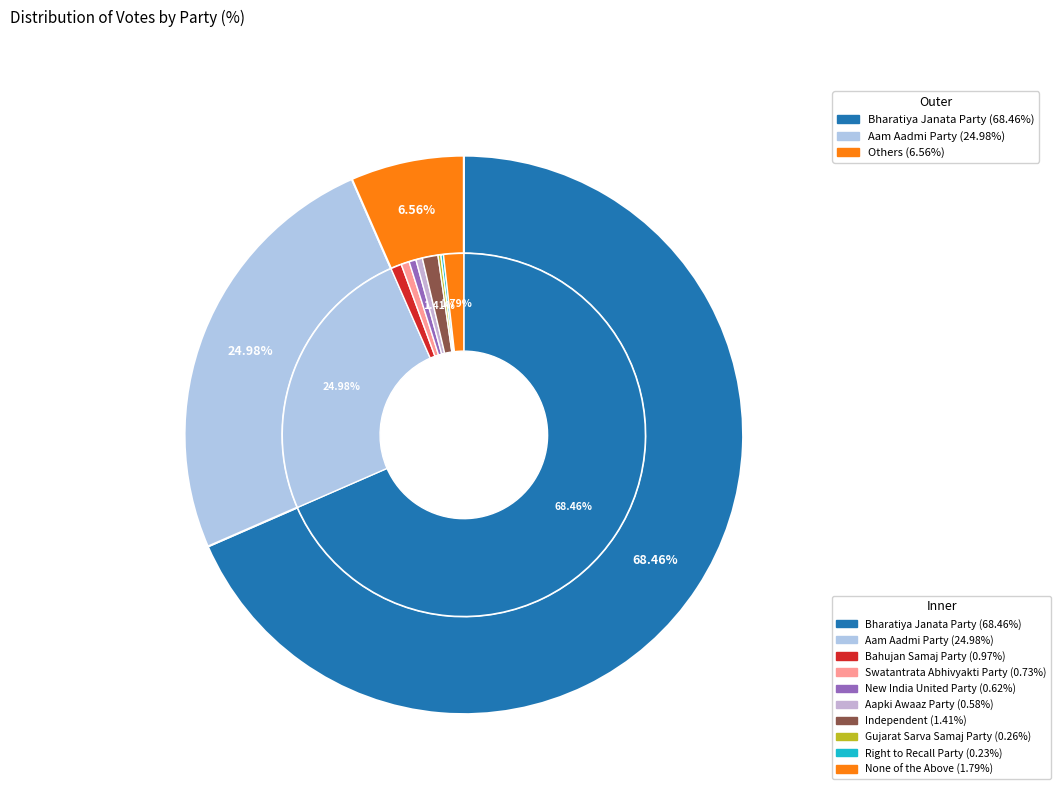

Which has a higher value, Swatantrata Abhivyakti Party or Independent?

Independent